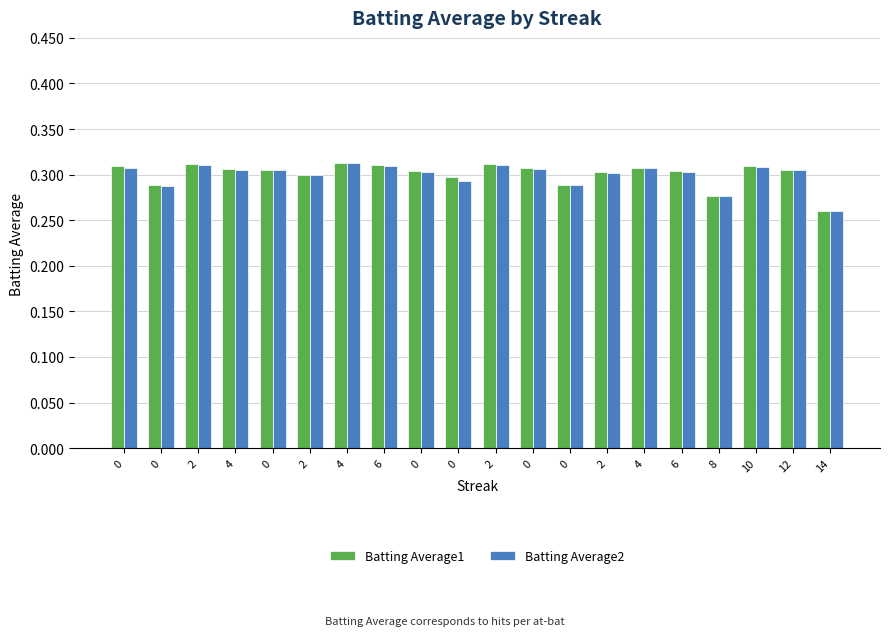

Does the chart contain any negative values?

No